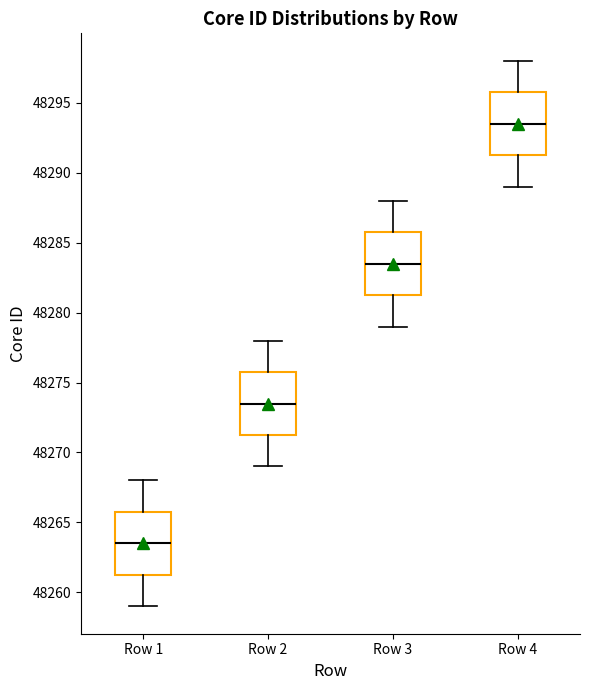

Where is the upper edge of the box for Row 3 on the y-axis? The values are not printed on the chart, so give them approximately, as read against the axis.

48286.0